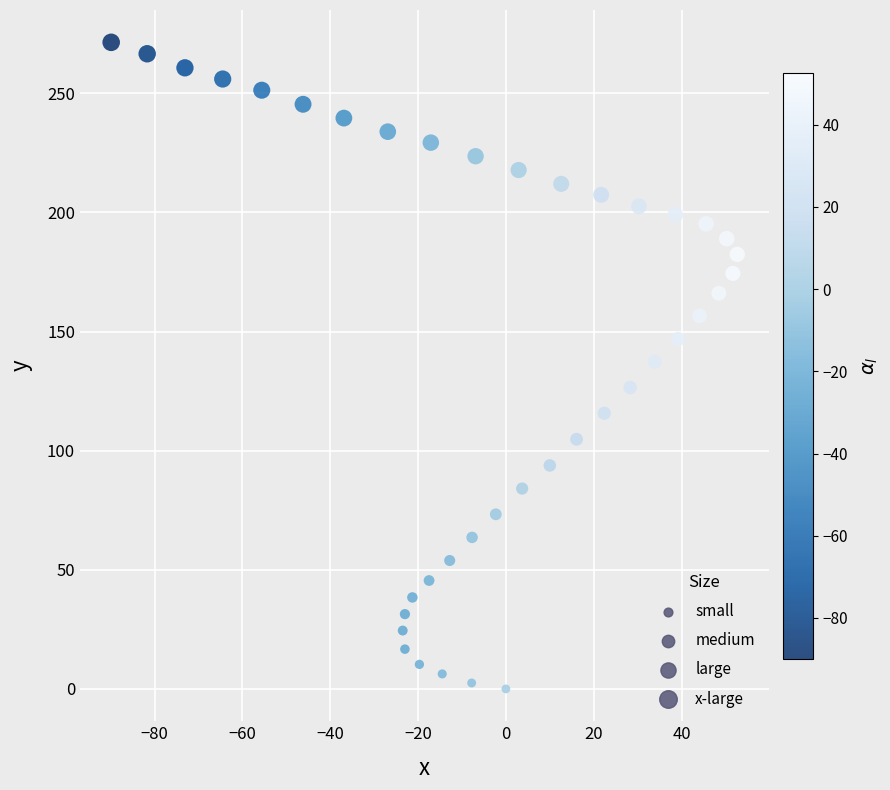

What is the range of X values (max minus min)?

142.6